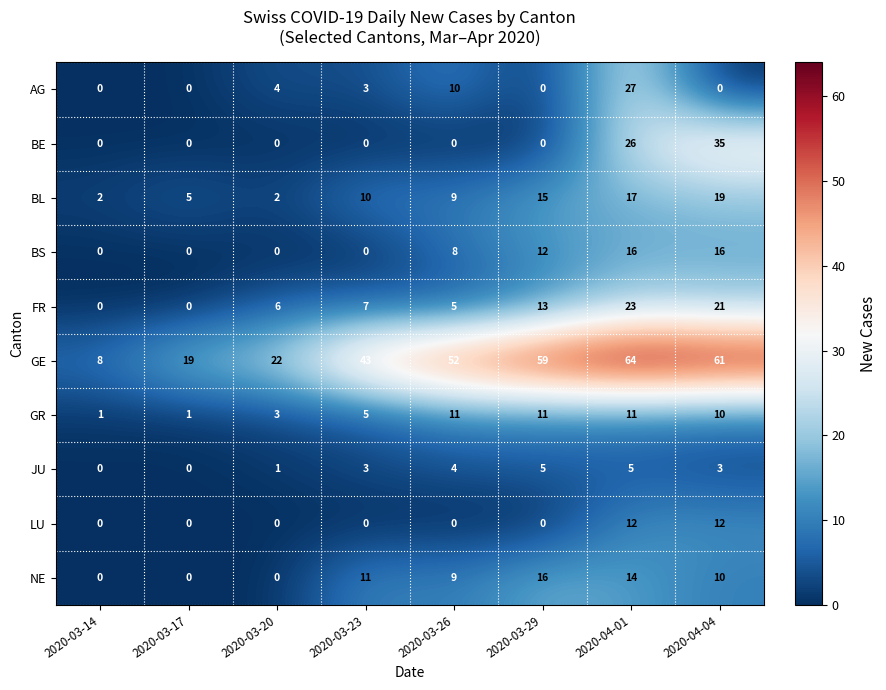

What value does the BS series have at 2020-03-29, to the nearest 10?

10